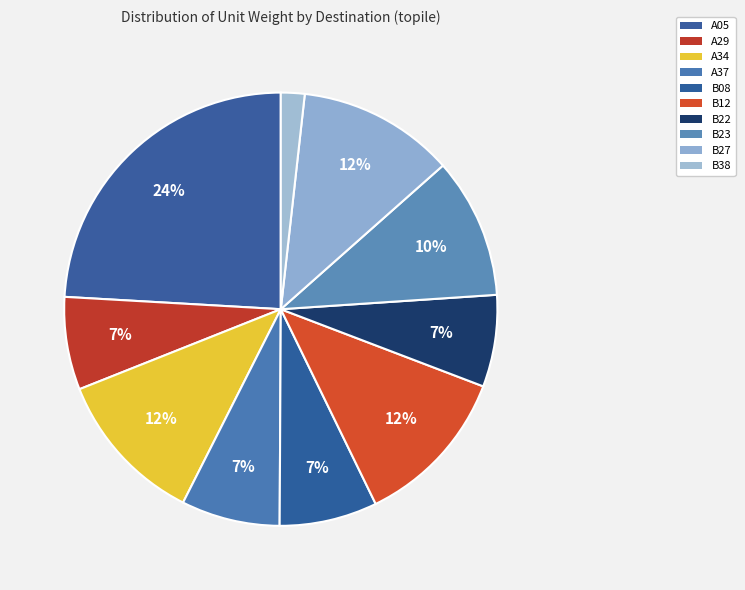

Count the number of slices in the pie.

10